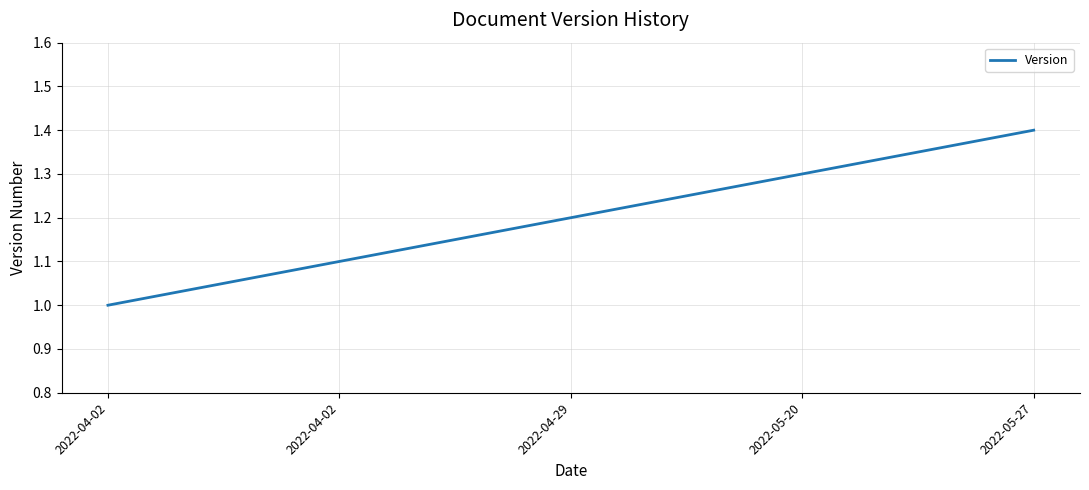

How many values are between 1 and 2?

5